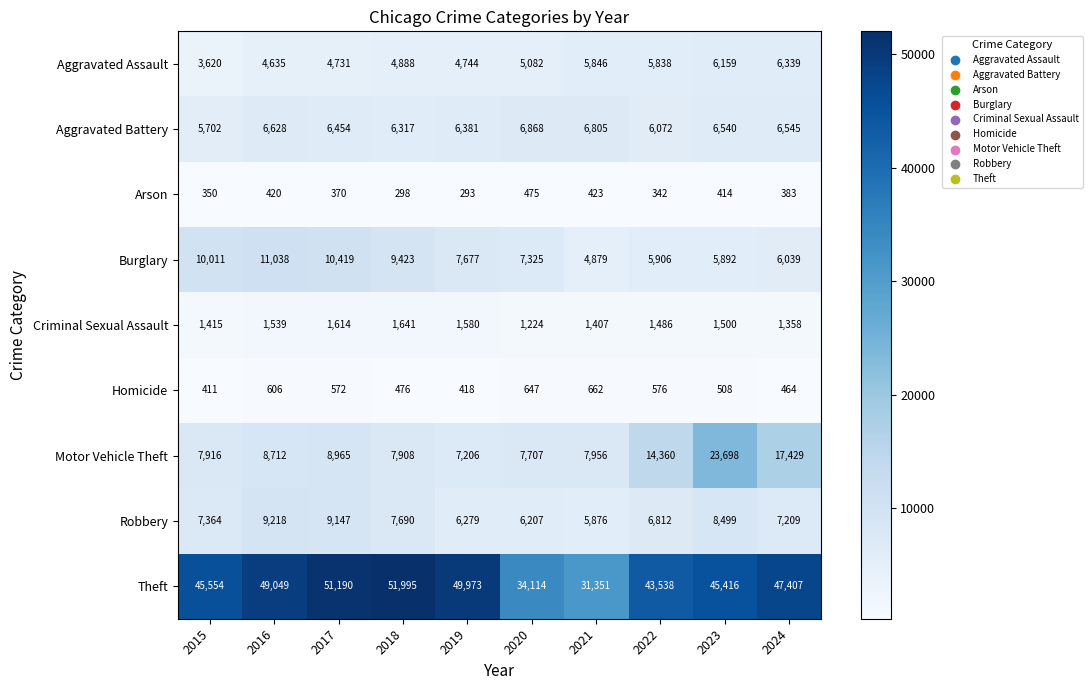

What is the total value across all series at 2019?

84551